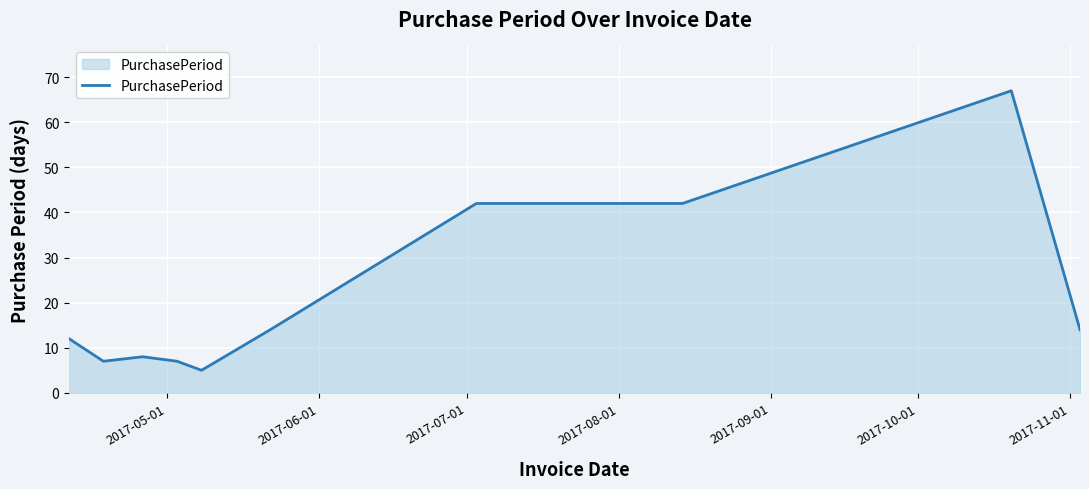

True or false: the data has more than 1 interior local peaks.

True